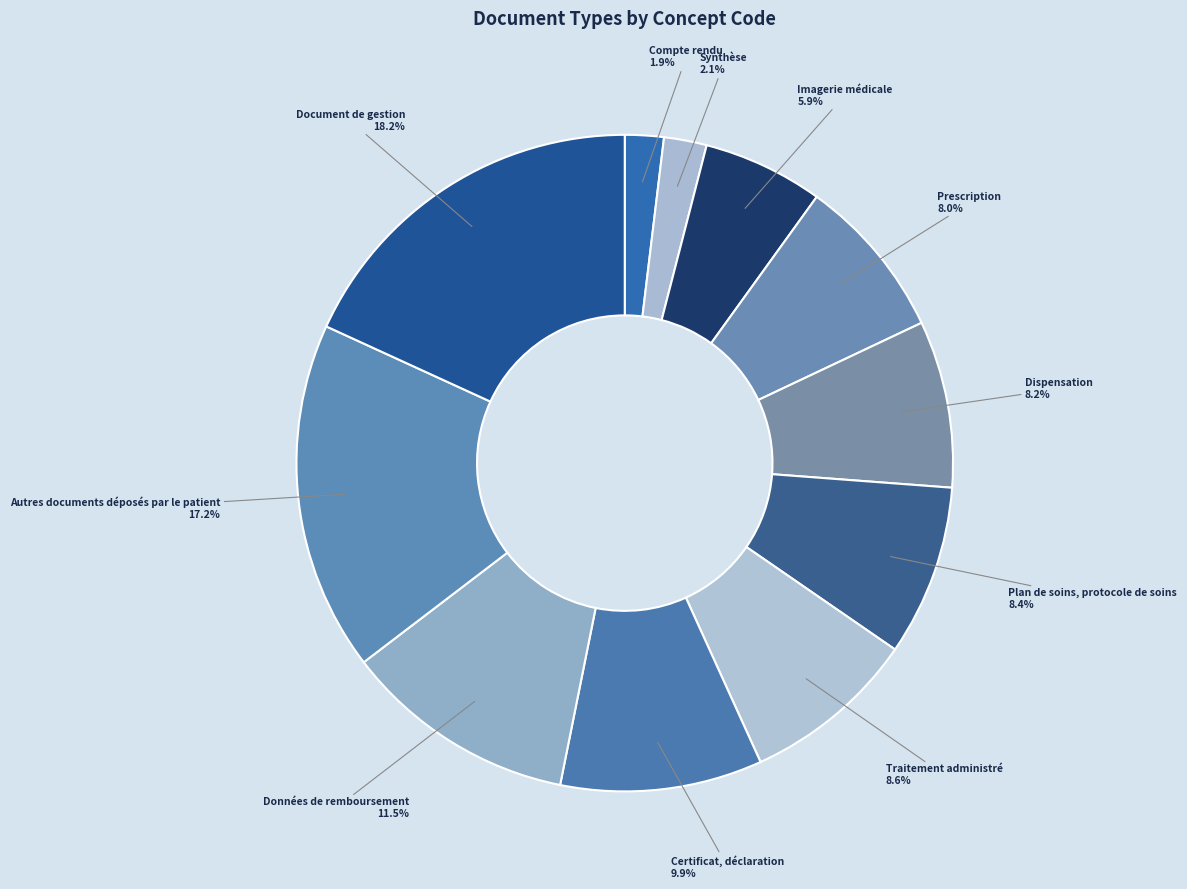

Count the number of slices in the pie.

11